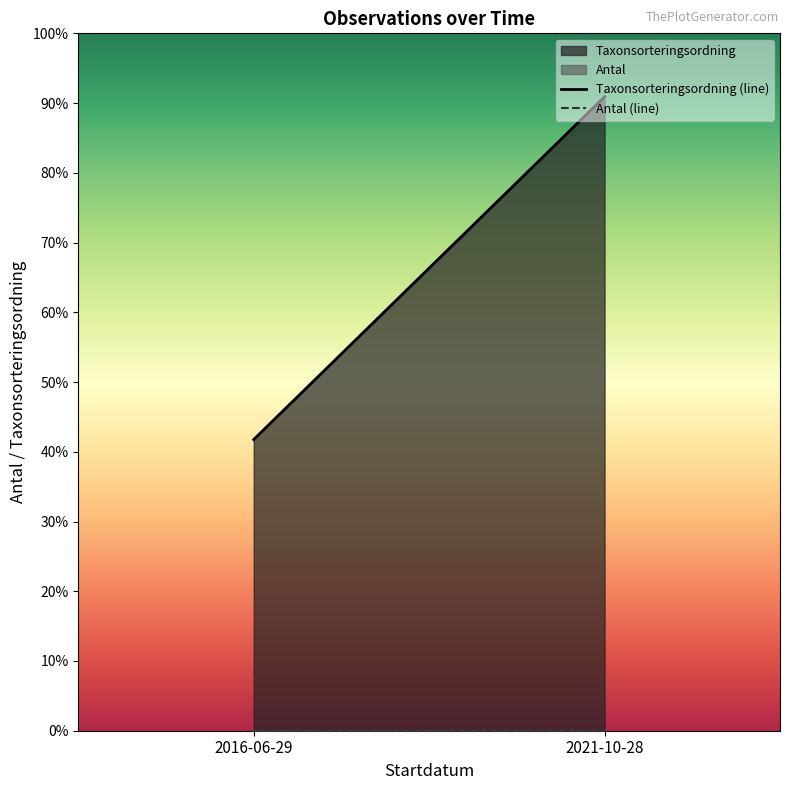

What is the difference between the Taxonsorteringsordning (line) values at 2016-06-29 and 2021-10-28?

338393